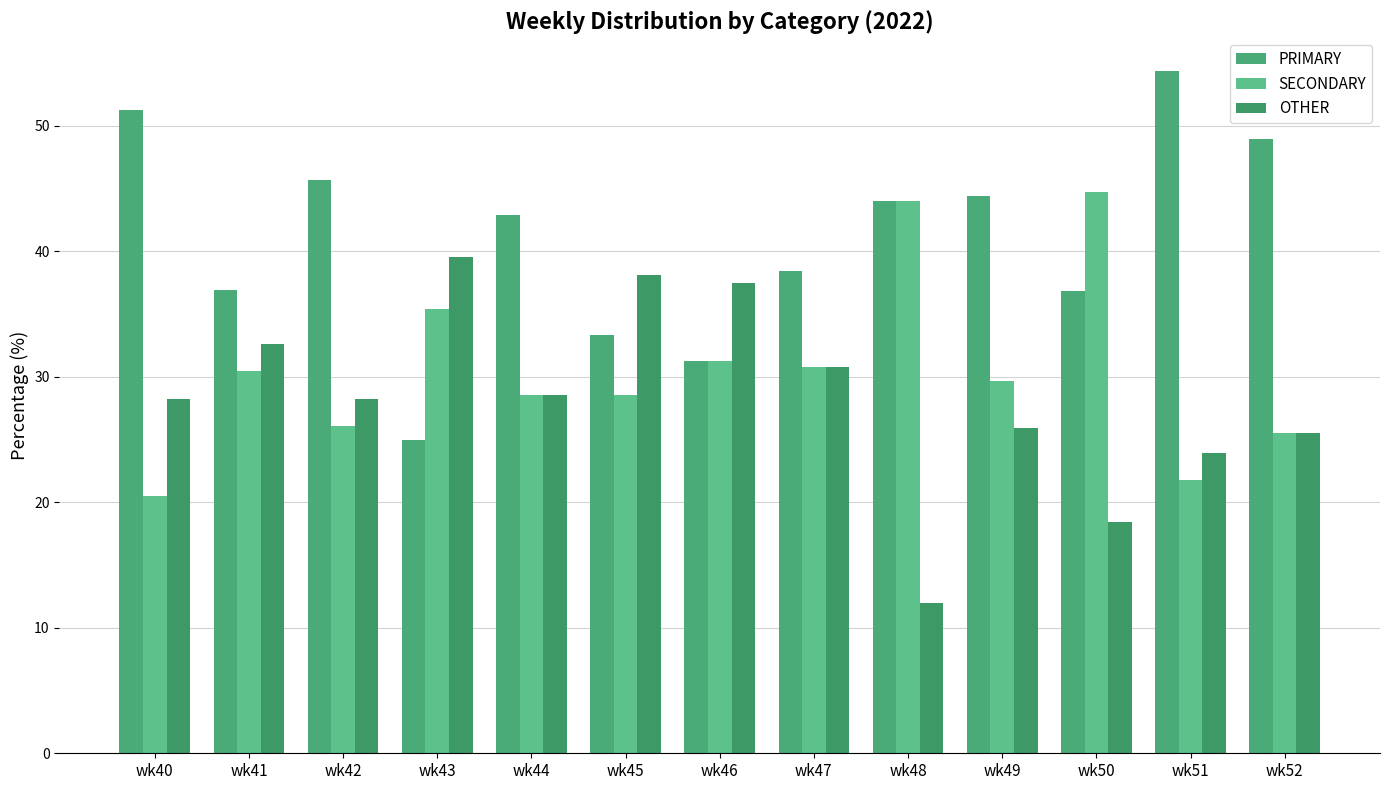

Does the chart contain stacked bars?

No